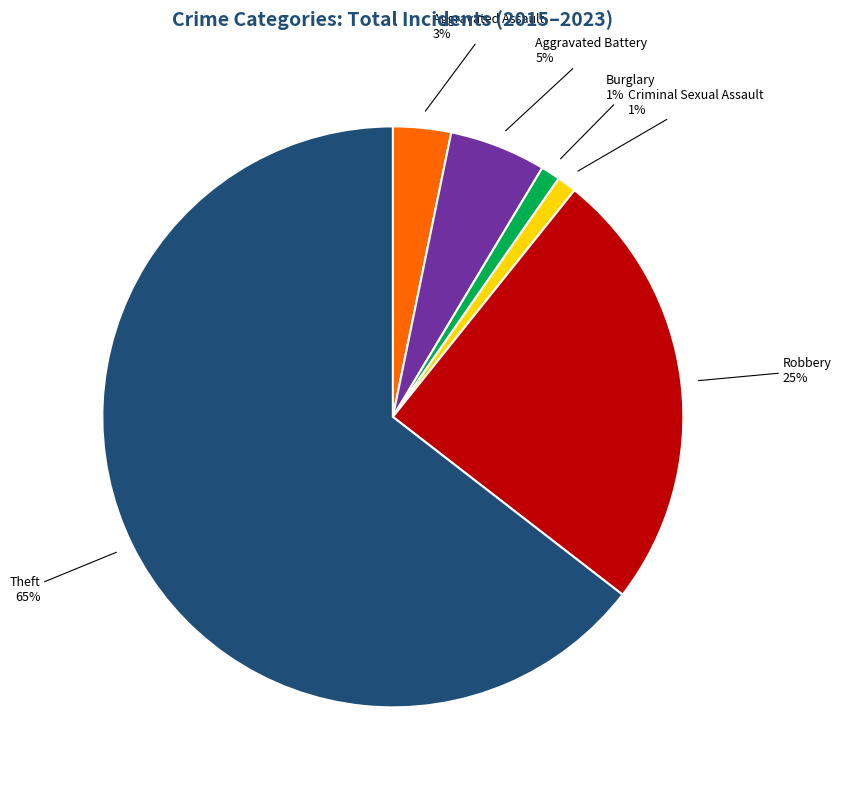

How many segments does this pie chart have?

6